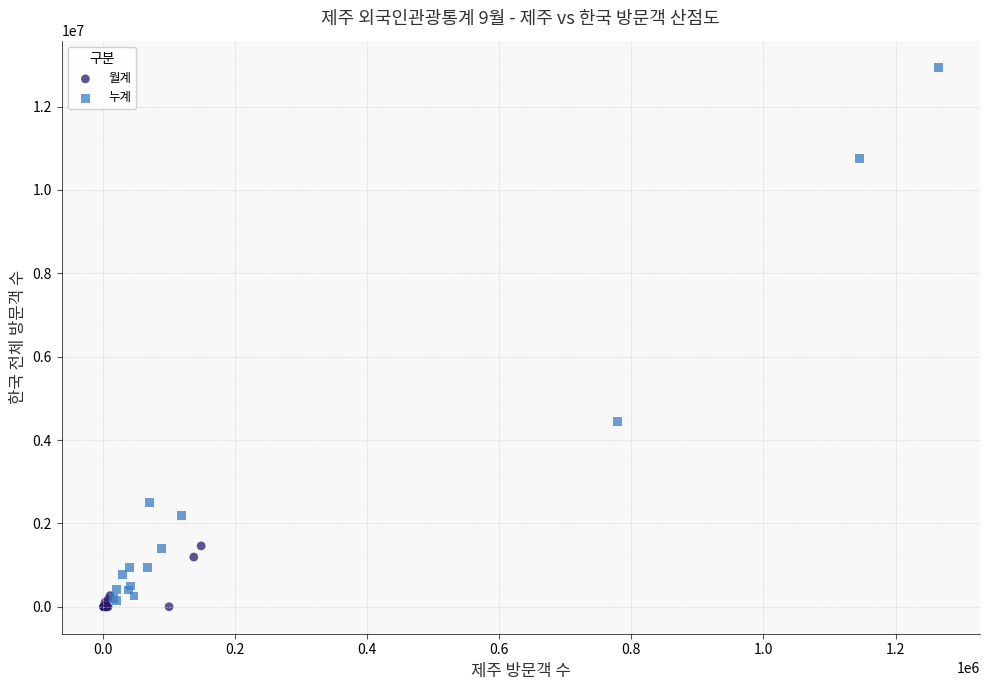

Which series has the largest Y range (max minus min)?

누계